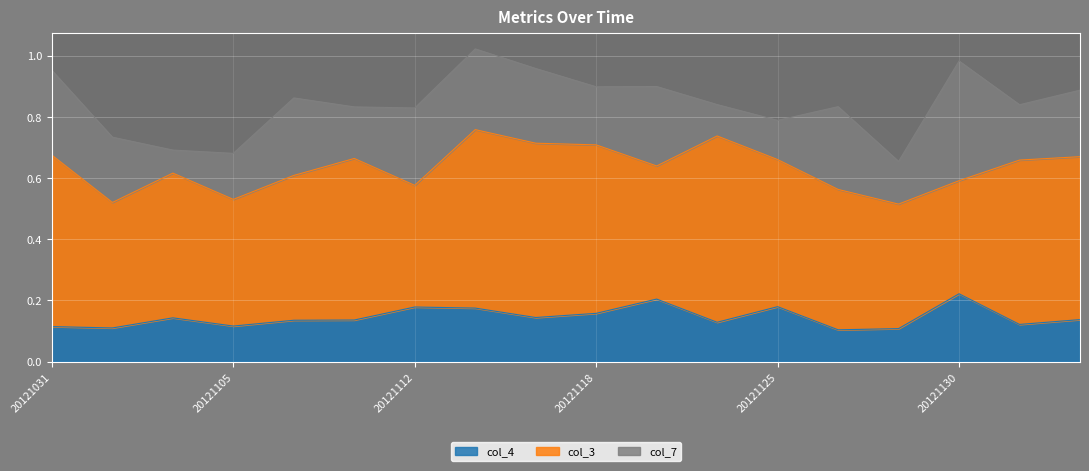

Does the chart display data point markers on the line(s)?

No